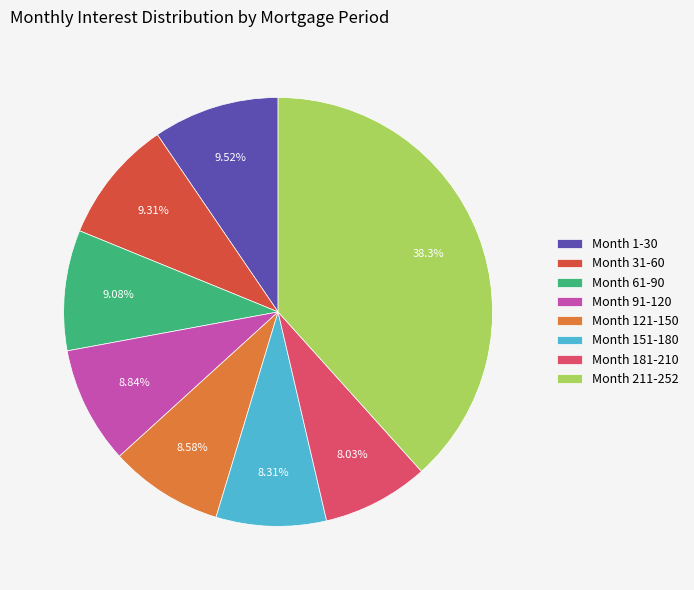

What percentage is the Month 61-90 slice, to the nearest percent?

9%